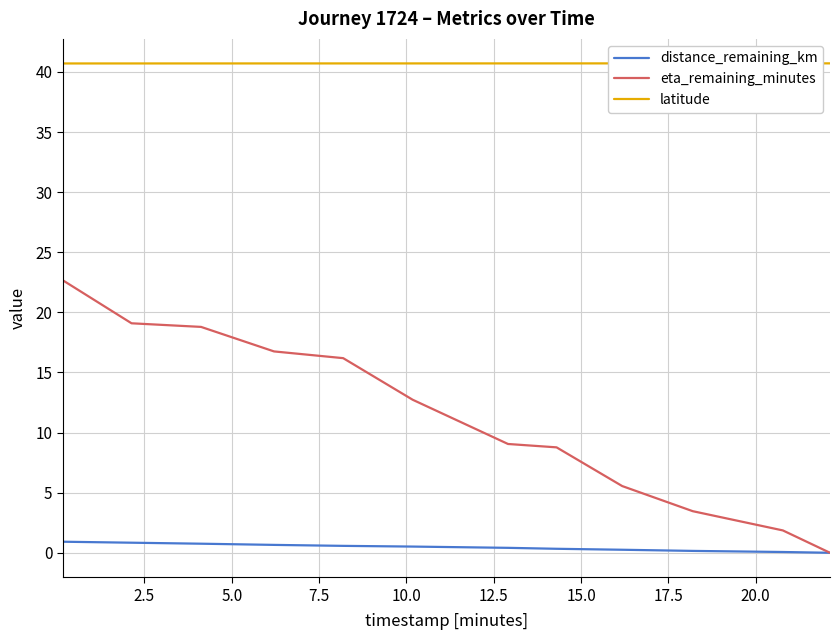

True or false: latitude and distance_remaining_km cross at least once.

False